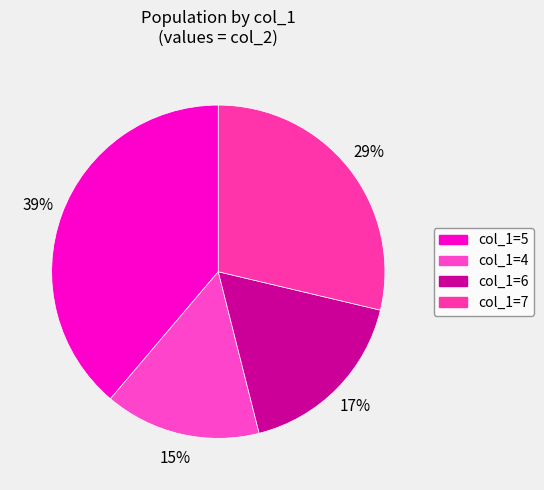

Is there any slice that represents more than half of the pie?

No